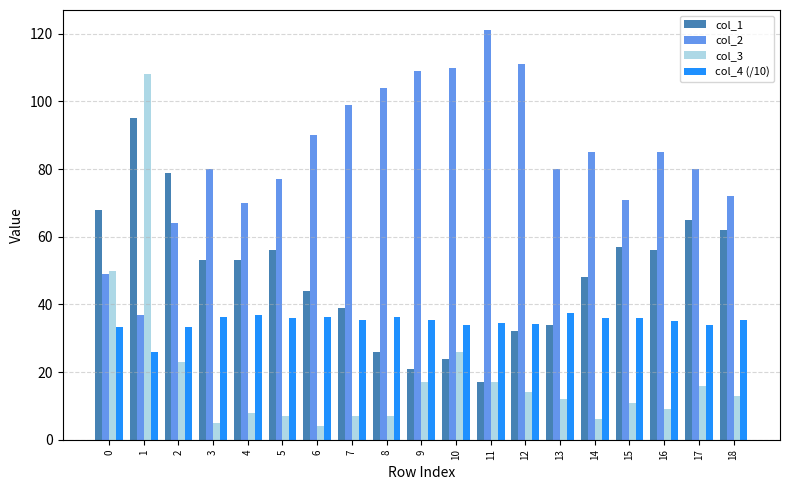

Rank the series by their average value, from highest to lowest.

col_2, col_1, col_4 (/10), col_3